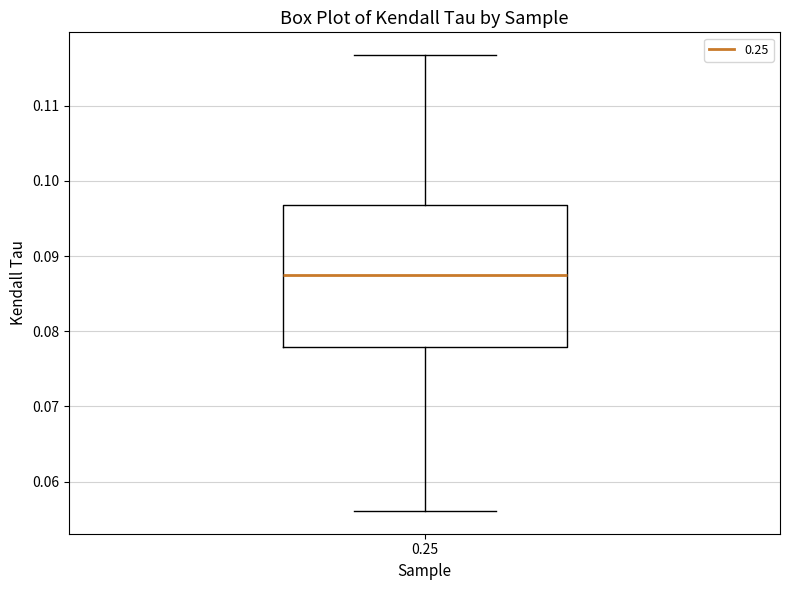

Transcribe this box plot: give where the median line is, the range the box spans, and where the two whiskers end, as read against the y-axis. The values are not printed on the chart, so give them approximately, as read against the axis.

median 0.088, box 0.078 to 0.097, whiskers 0.056 to 0.117